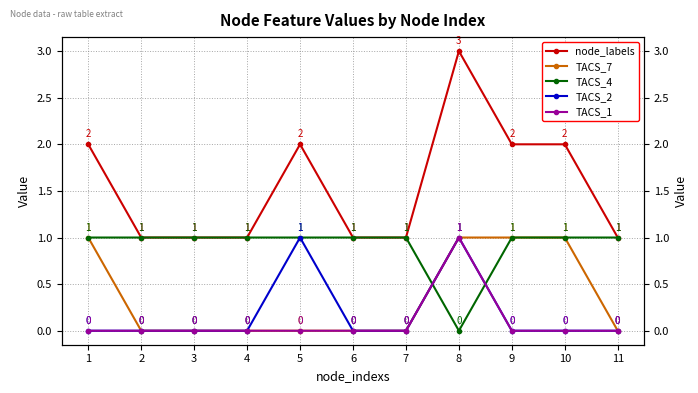

Which has a higher value, 8 or 4?

8